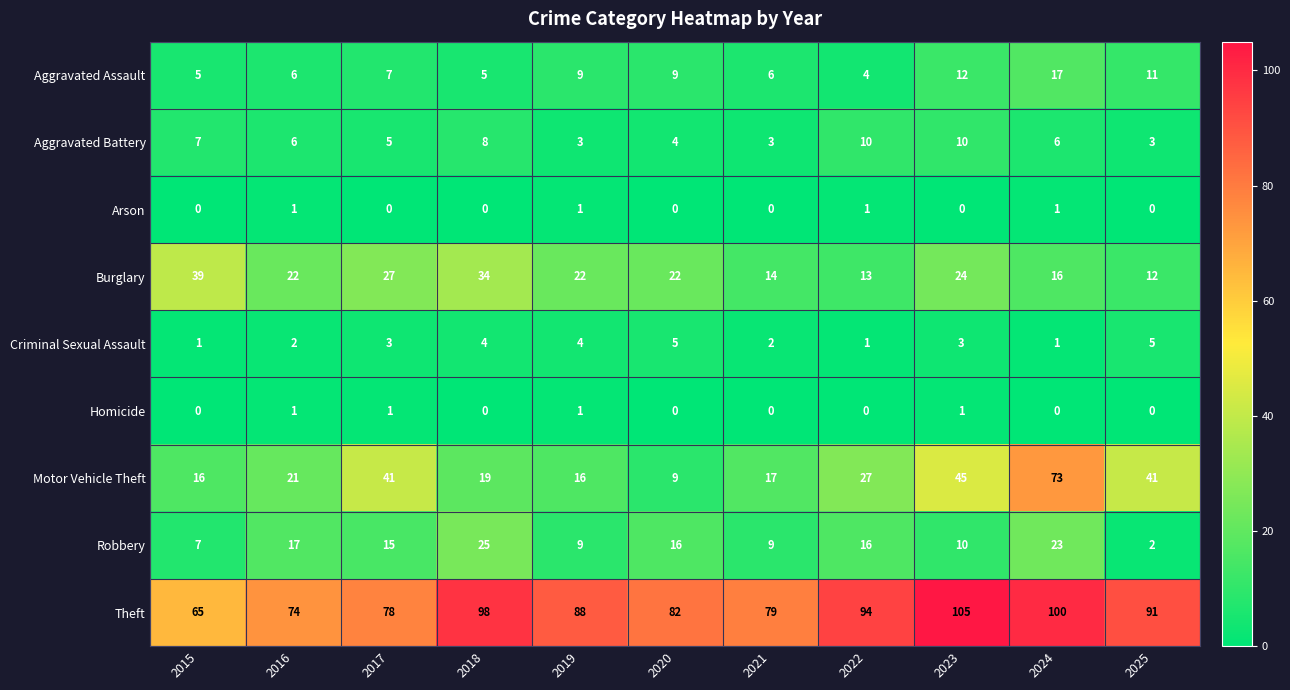

What is the sum of the Motor Vehicle Theft values at 2018 and 2023?

64